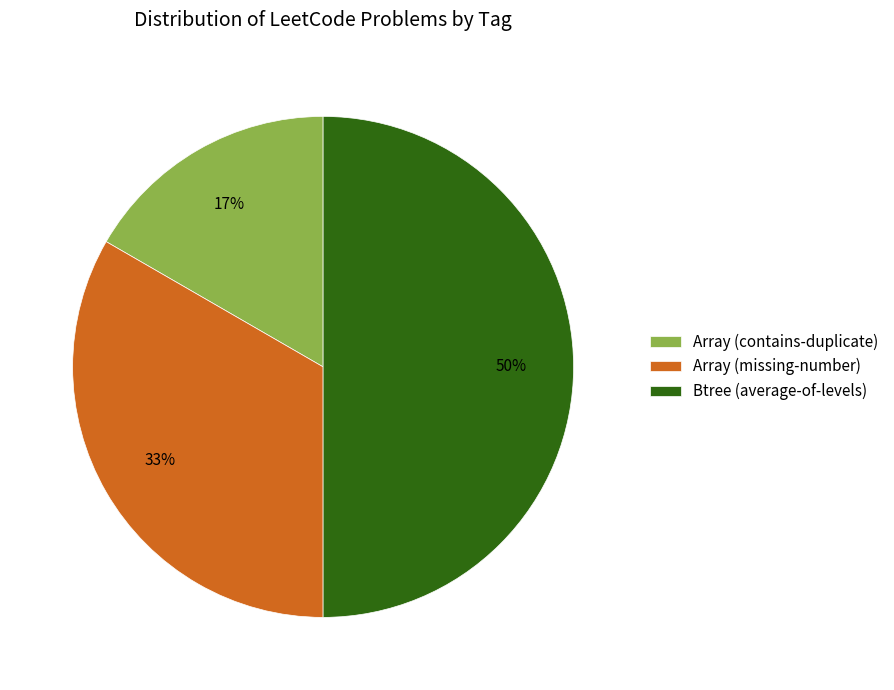

What is the largest slice in the pie chart?

Btree (average-of-levels)